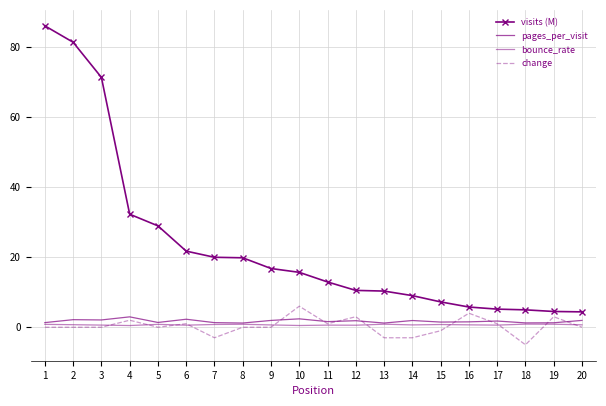

Does the chart have visible grid lines?

Yes